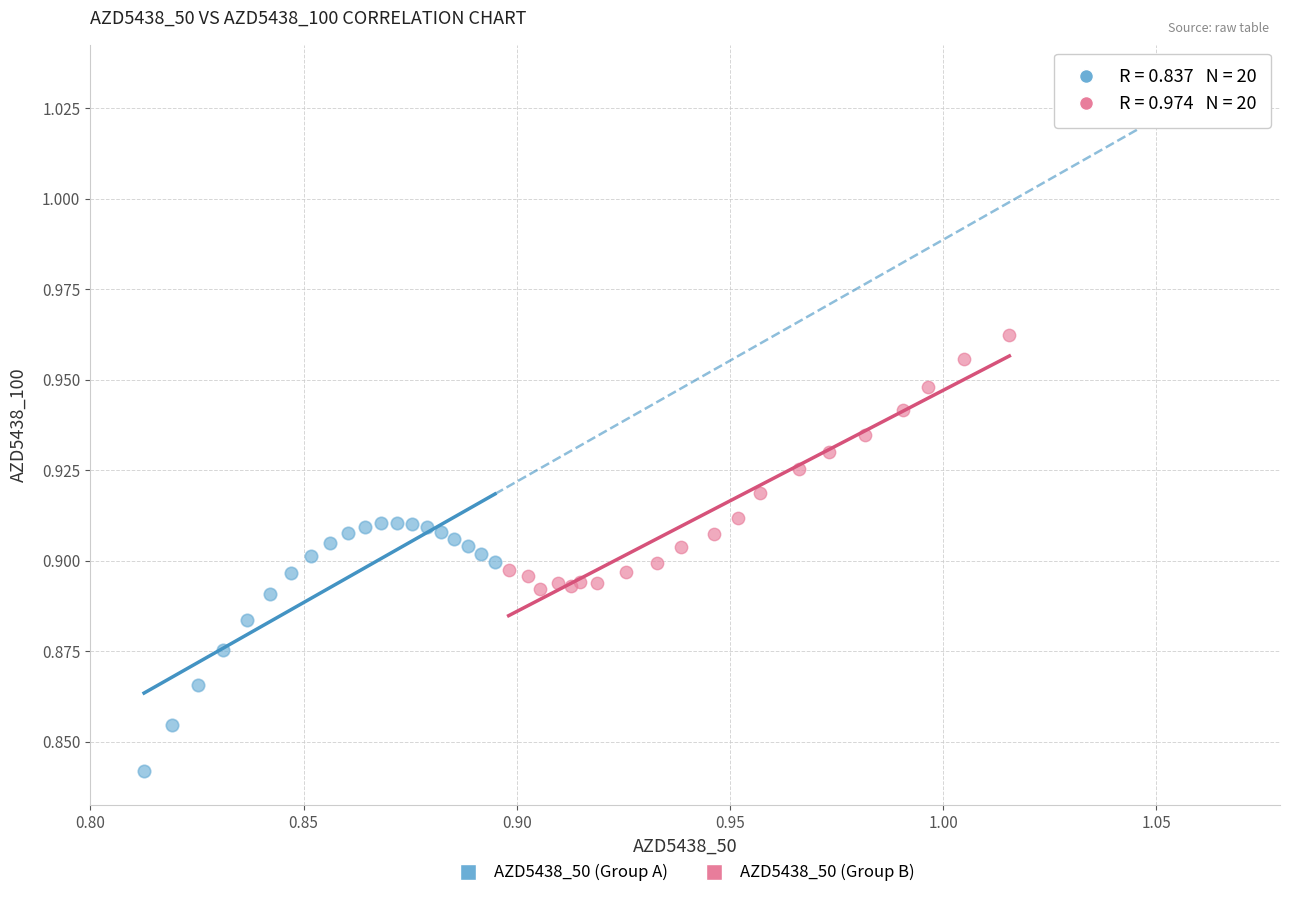

What are all the series names shown in the legend?

AZD5438_50 (Group A), AZD5438_50 (Group B)